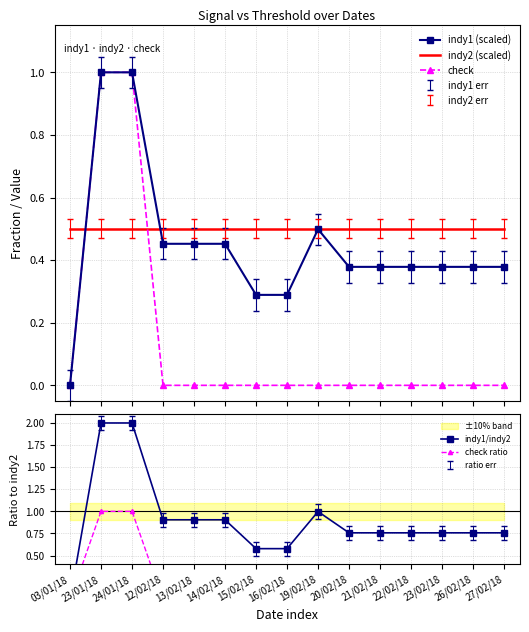

True or false: check and indy2 (scaled) intersect in this chart.

True